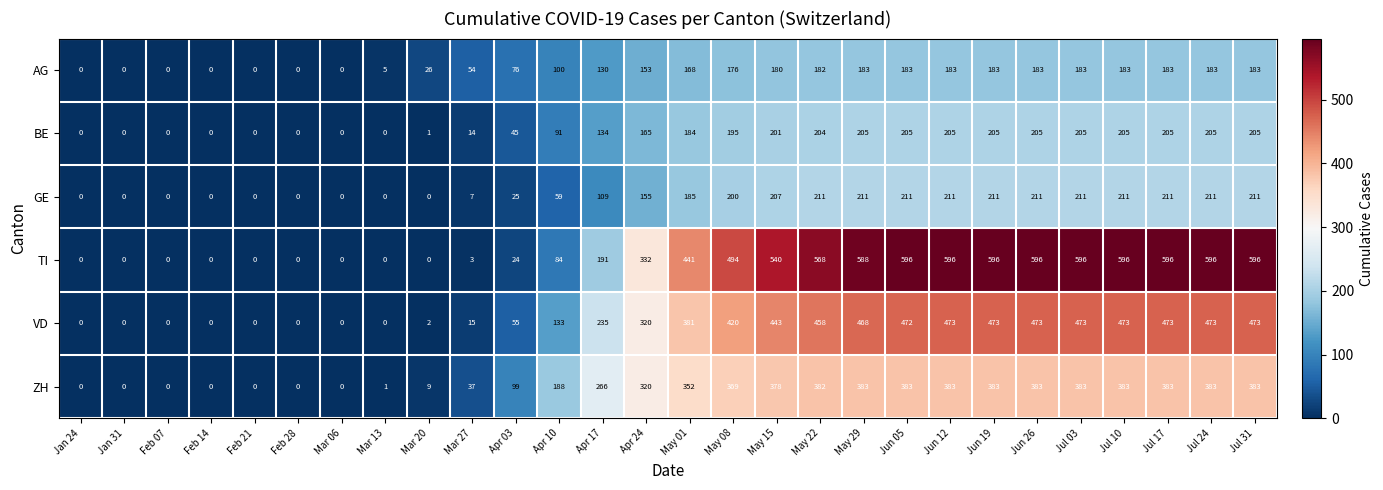

What is the total value across all series at May 15?

1949